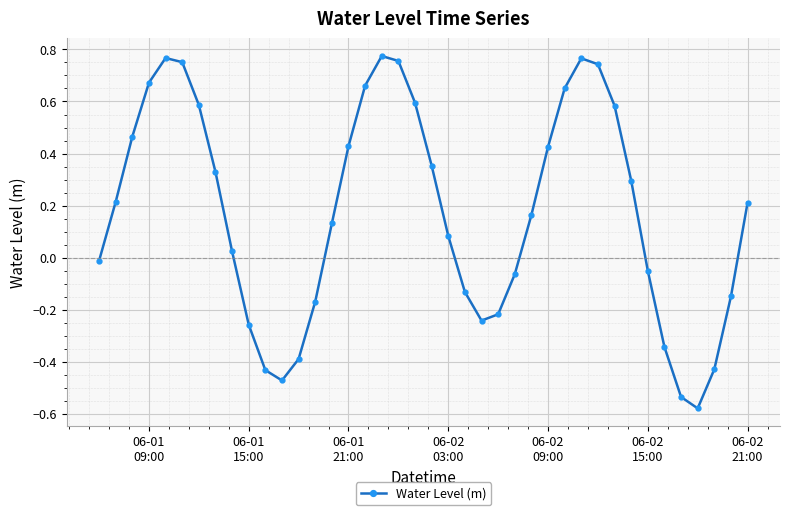

How many interior local valleys (lower than both neighbors) does the data have?

3